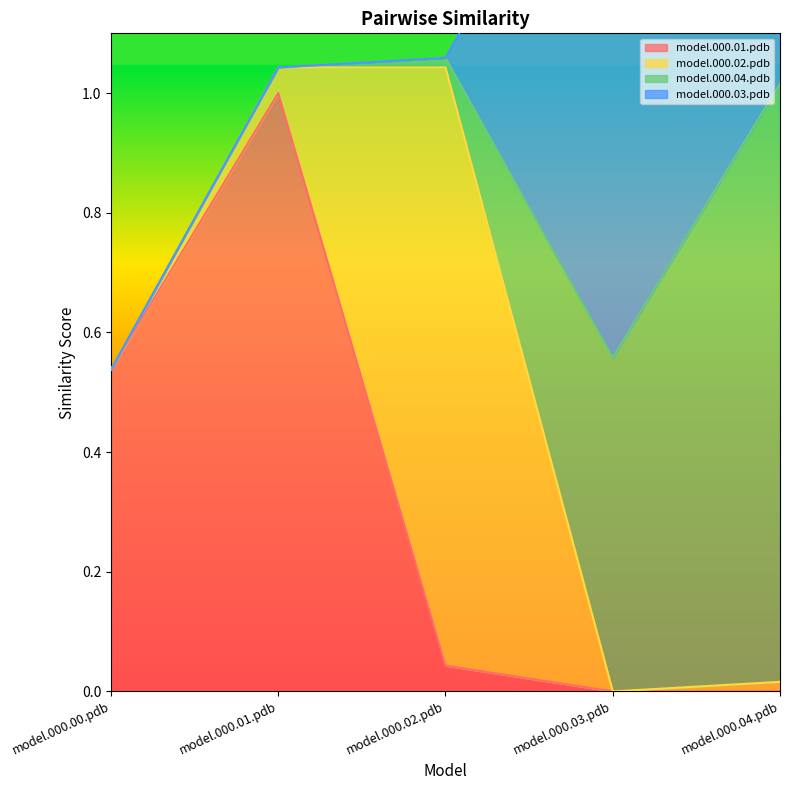

The value of model.000.01.pdb at model.000.00.pdb is 0.1. True or false?

False